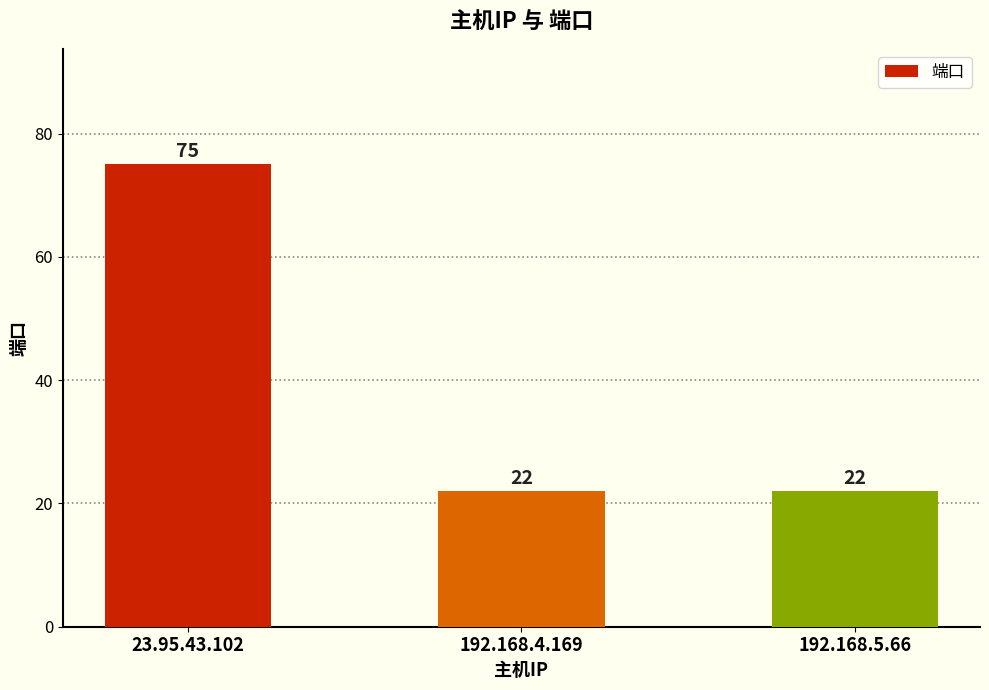

Does the chart contain stacked bars?

No